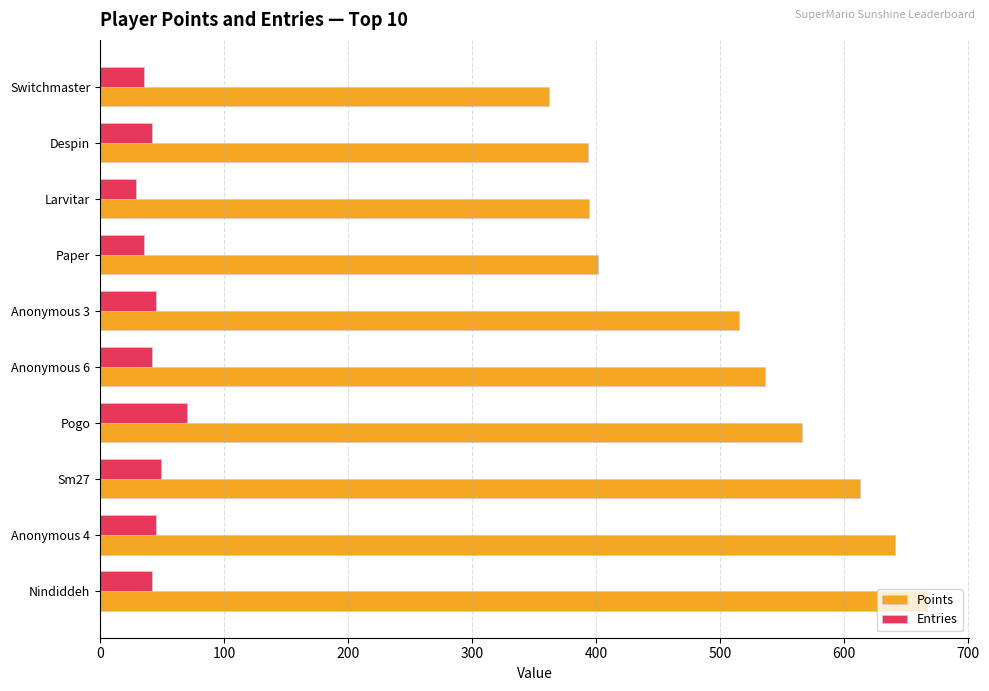

What is the approximate value of Entries at Pogo?

70